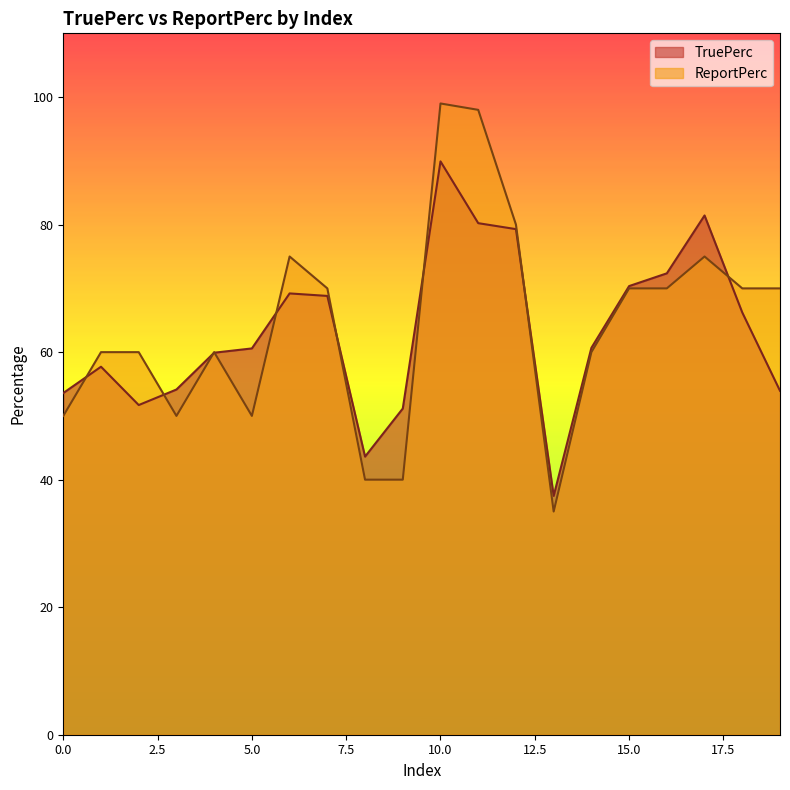

In TruePerc, how many points are lower than both neighbors (excluding endpoints)?

3